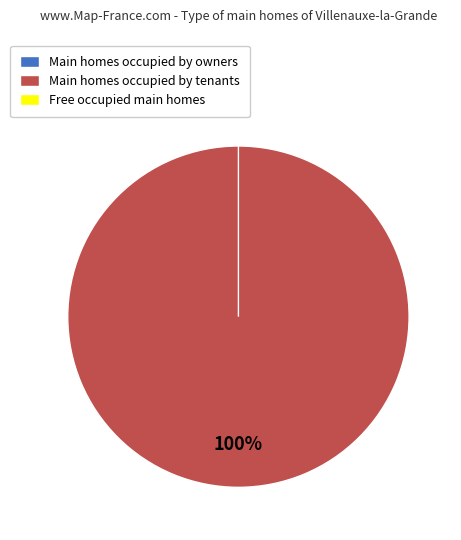

To the nearest percent, what percentage of the pie is Main homes occupied by tenants?

100%